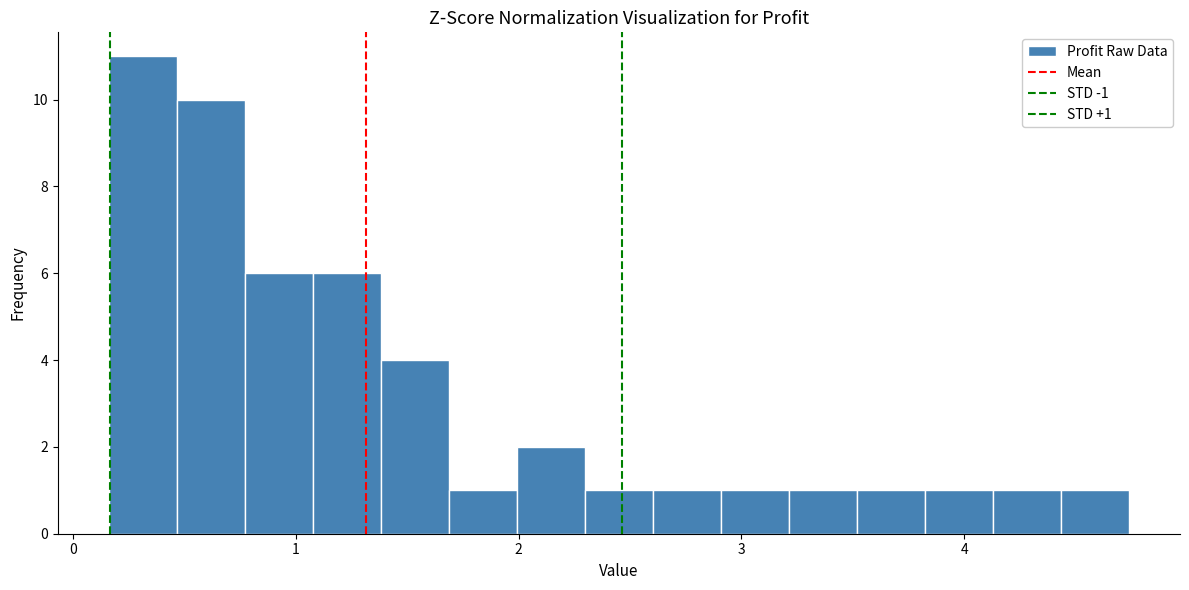

Around what value on the x-axis is the tallest bar? Give the approximate position of its centre, as read against the axis.

0.3